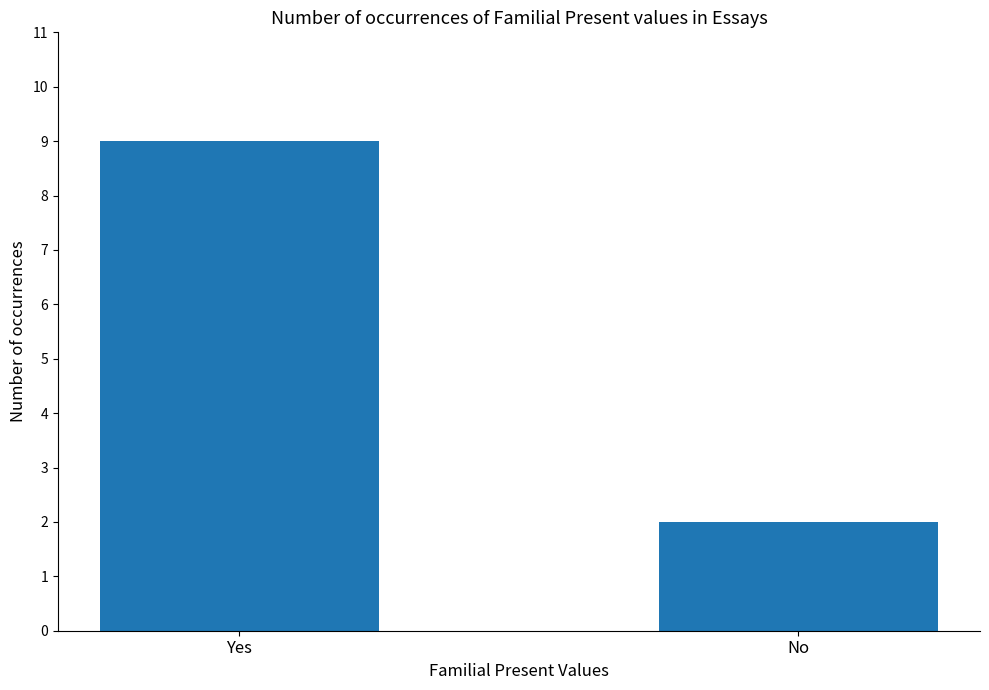

Rank the categories by value from highest to lowest.

Yes, No